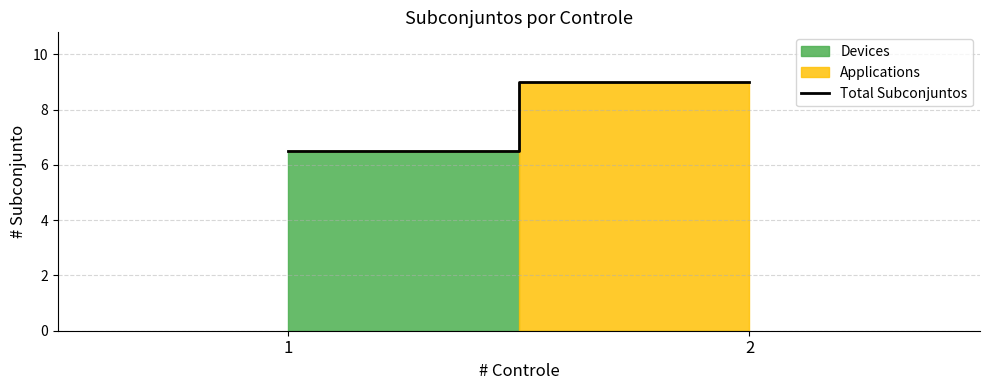

How many categories are shown in the chart?

2